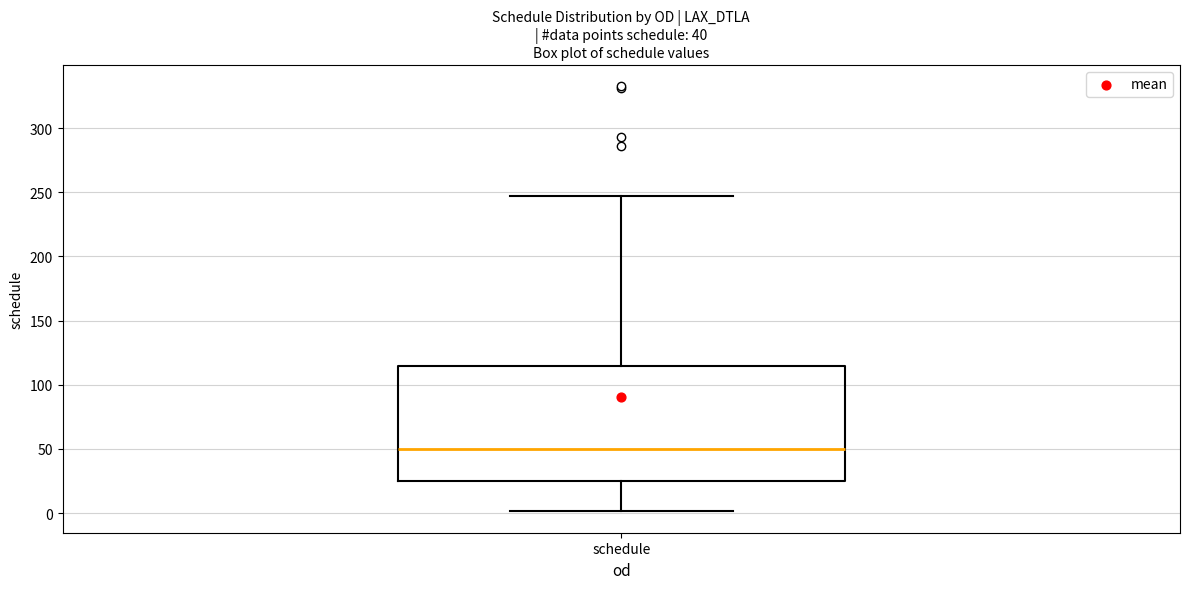

Where does the median line of the box for schedule sit on the y-axis? The values are not printed on the chart, so give them approximately, as read against the axis.

50